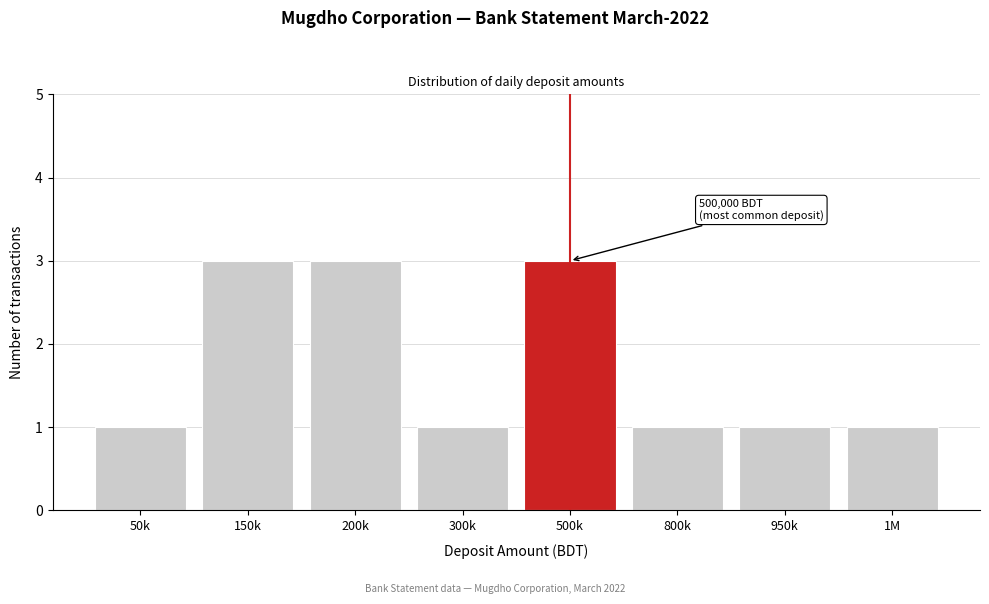

Reading left to right, transcribe all the data shown in this chart.

50k=1	150k=3	200k=3	300k=1	500k=3	800k=1	950k=1	1M=1